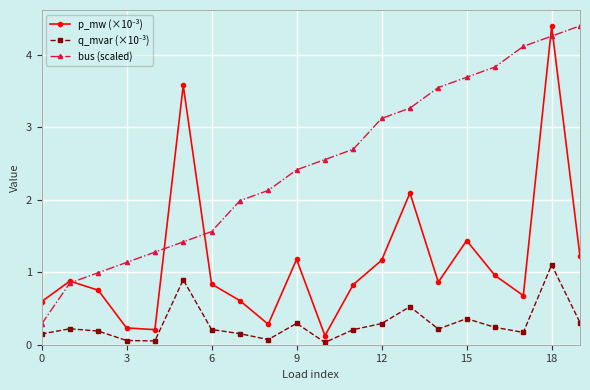

Which series has the largest total across all categories?

bus (scaled)